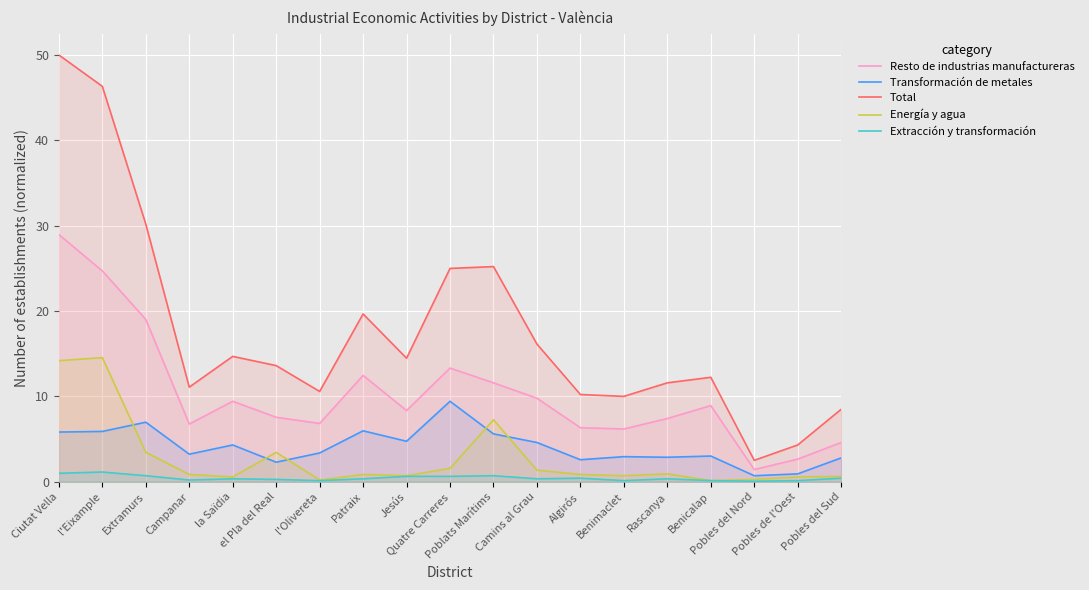

What is the label of the 1st point from the left?

Ciutat Vella